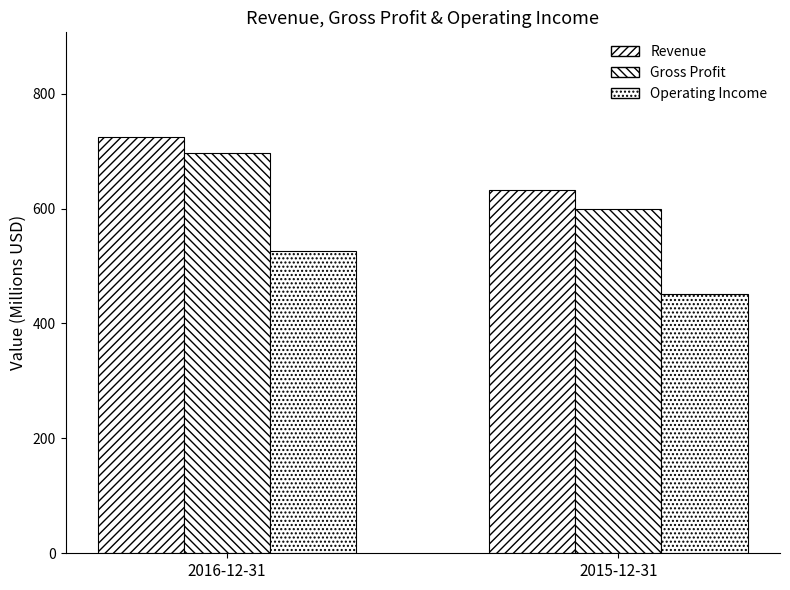

The Operating Income series shows 526.3 at 2016-12-31. True or false?

True